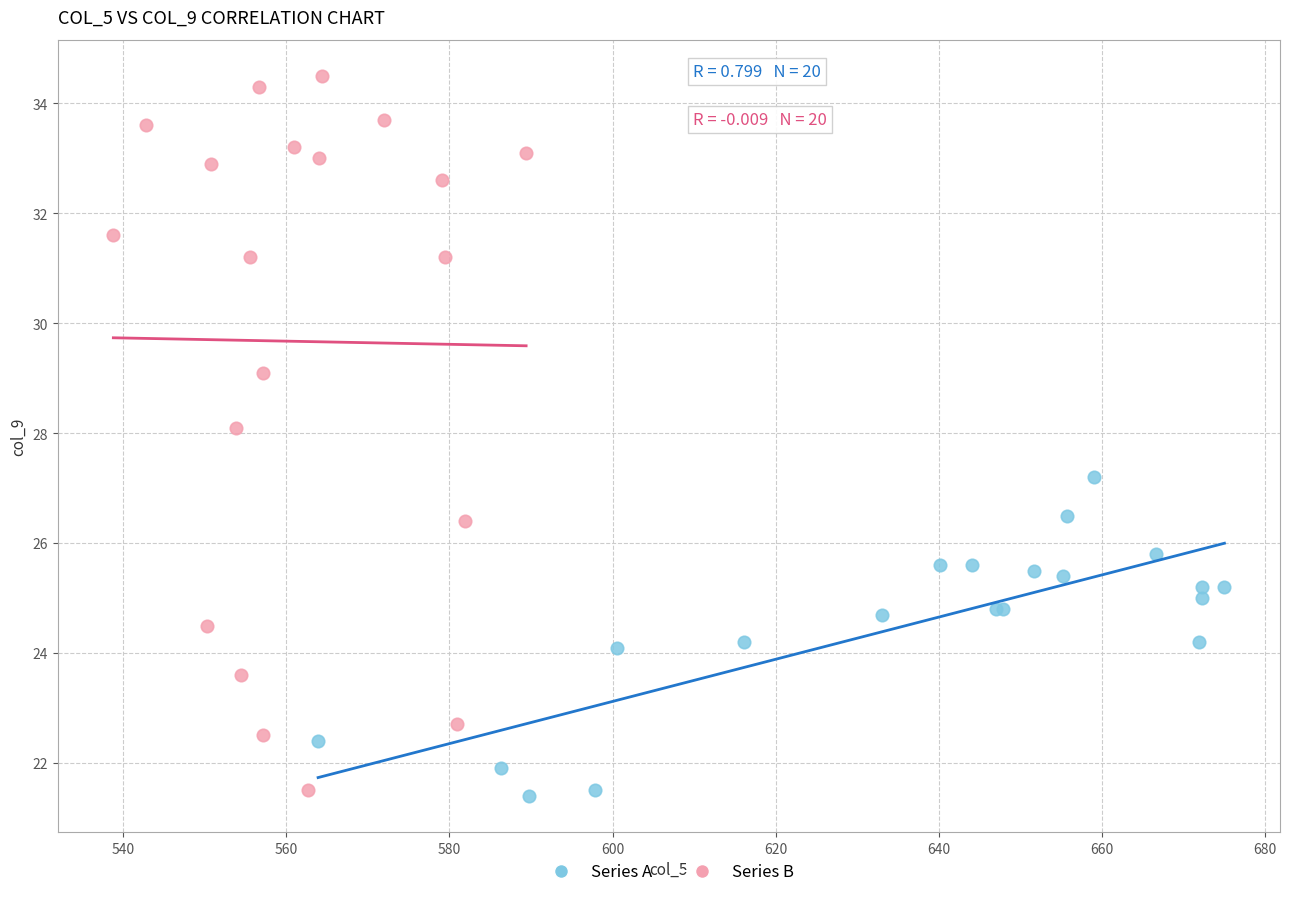

Which series reaches the maximum Y coordinate?

Series B